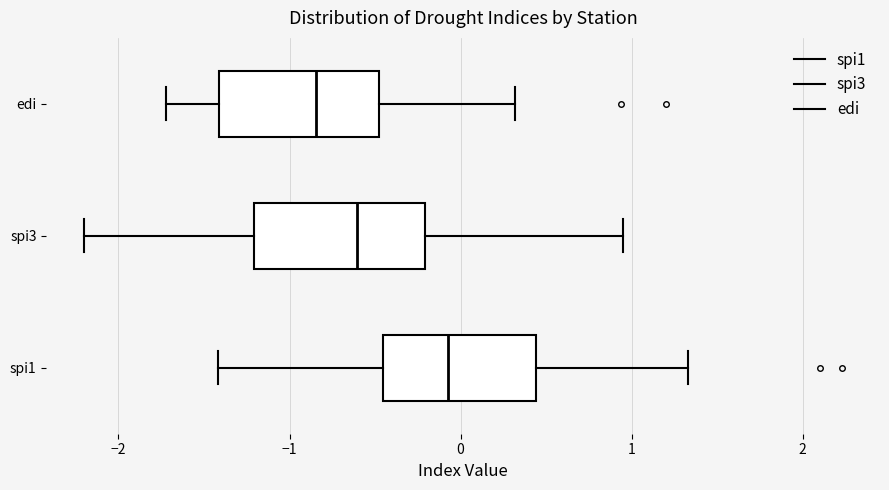

Where does the median line of the box for edi sit on the x-axis? The values are not printed on the chart, so give them approximately, as read against the axis.

-0.8